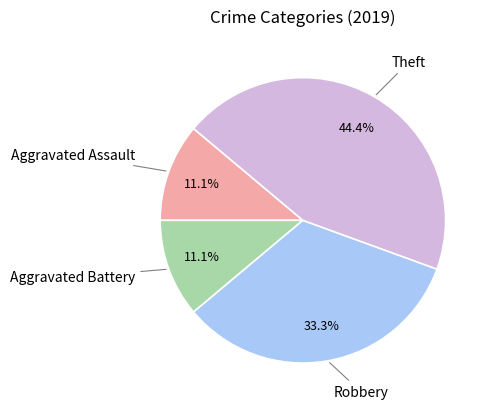

How many slices are in this pie chart?

4